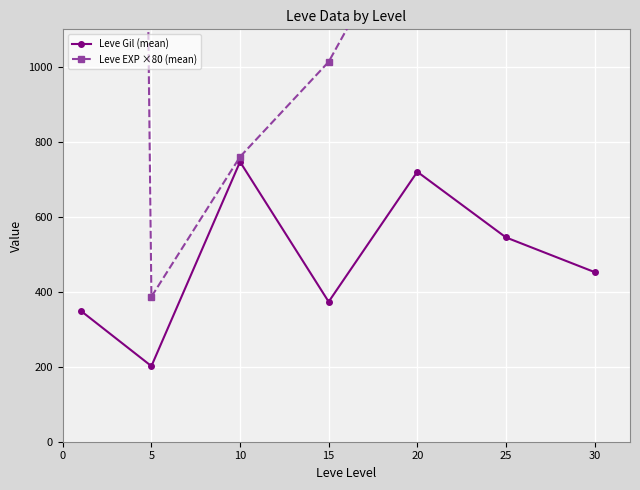

What is the value of the Leve Gil (mean) point at the 1st from the left?

349.8